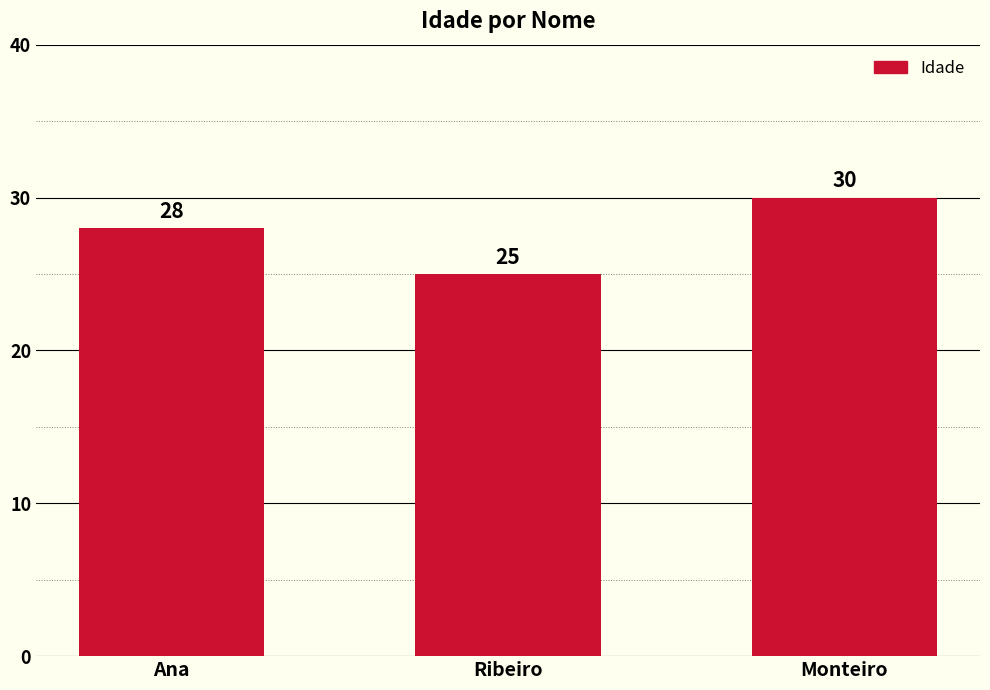

Reading left to right, what are all the values shown in this chart?

28	25	30